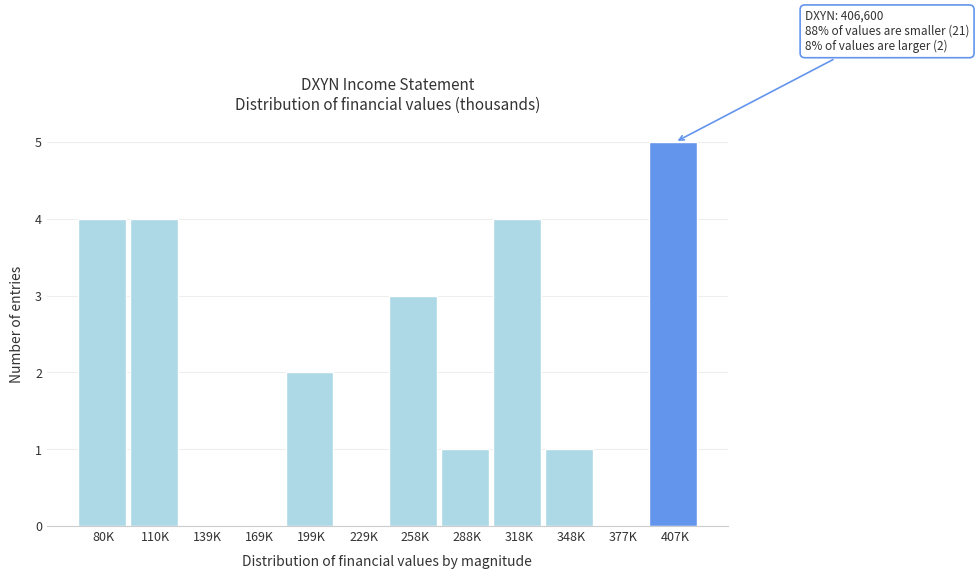

Reading right to left, extract all data points from this chart.

407K=5	377K=0	348K=1	318K=4	288K=1	258K=3	229K=0	199K=2	169K=0	139K=0	110K=4	80K=4